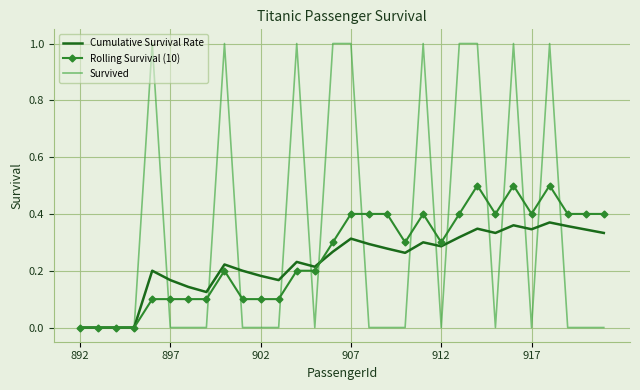

What is the maximum value shown in the chart?

1.0